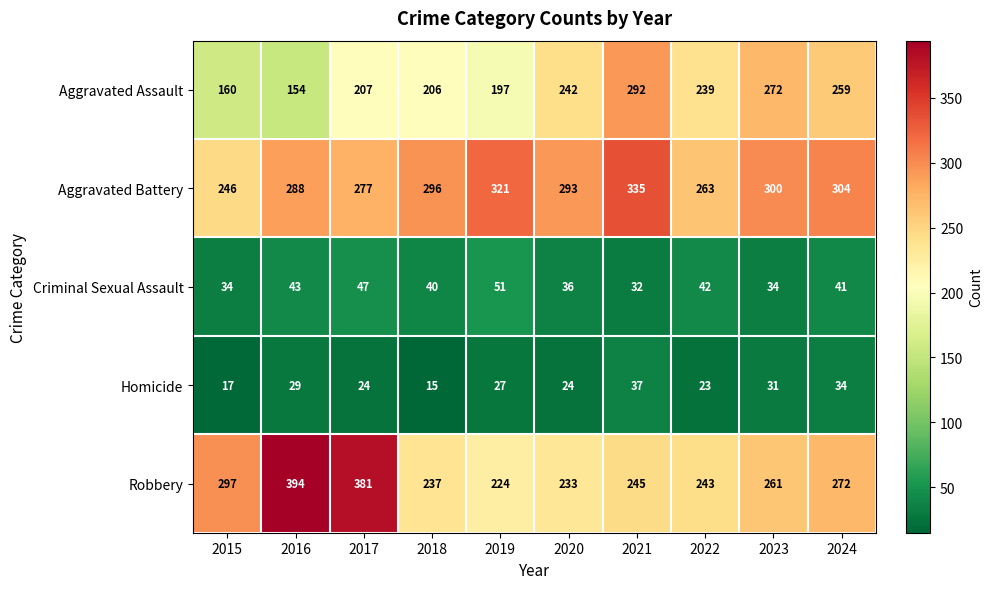

Rank the series by their maximum value, from highest to lowest.

Robbery, Aggravated Battery, Aggravated Assault, Criminal Sexual Assault, Homicide